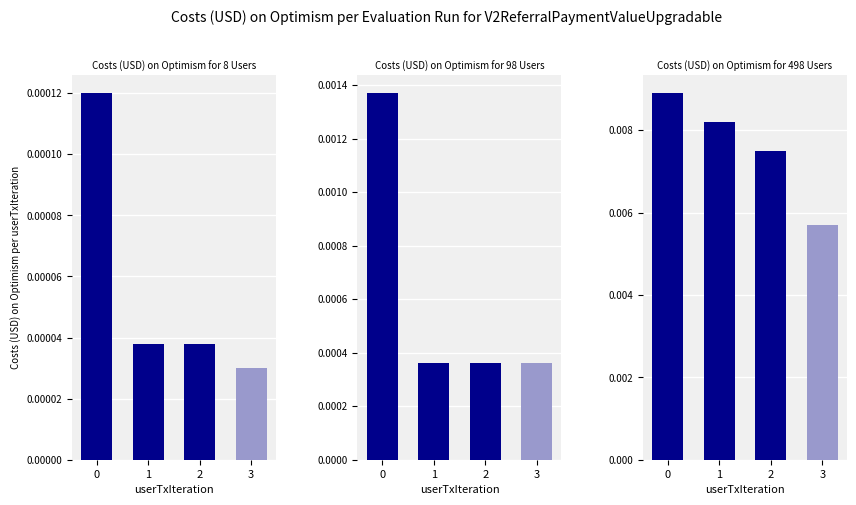

List the series in order of their peak value, lowest first.

Costs (USD) on Optimism for 8 Users, Costs (USD) on Optimism for 98 Users, Costs (USD) on Optimism for 498 Users